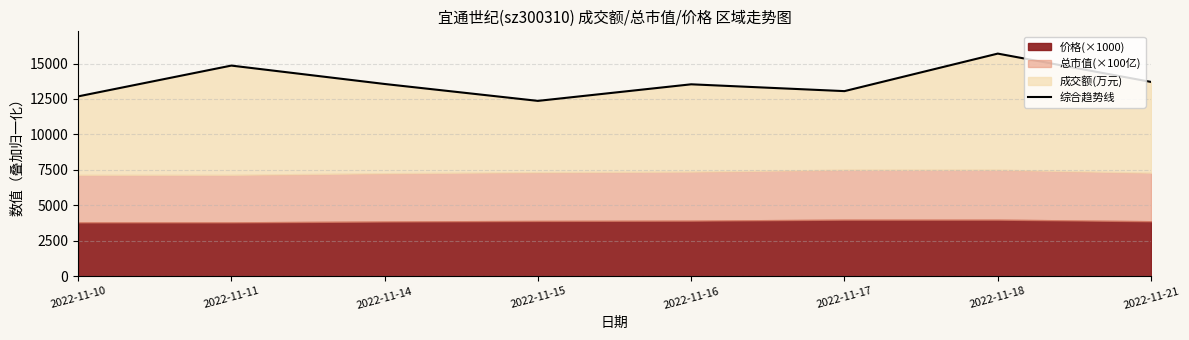

What is the change in value from 2022-11-10 to 2022-11-14?

+876